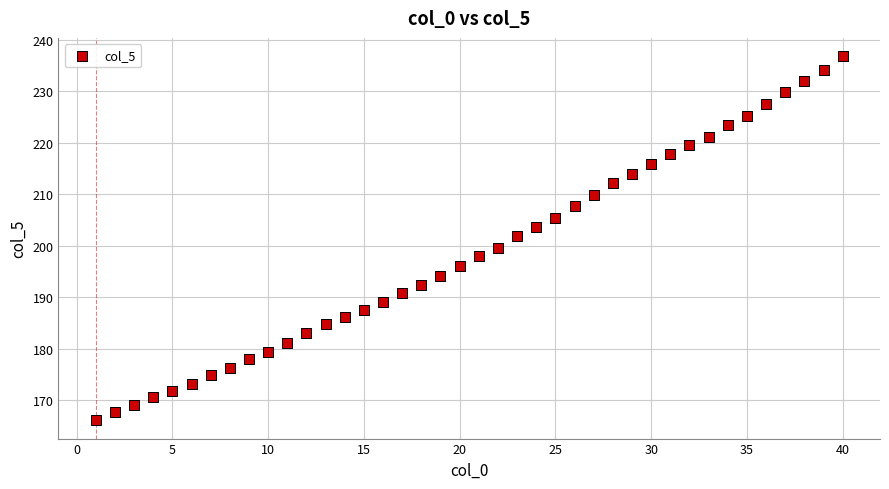

What is the range of X values (max minus min)?

39.0